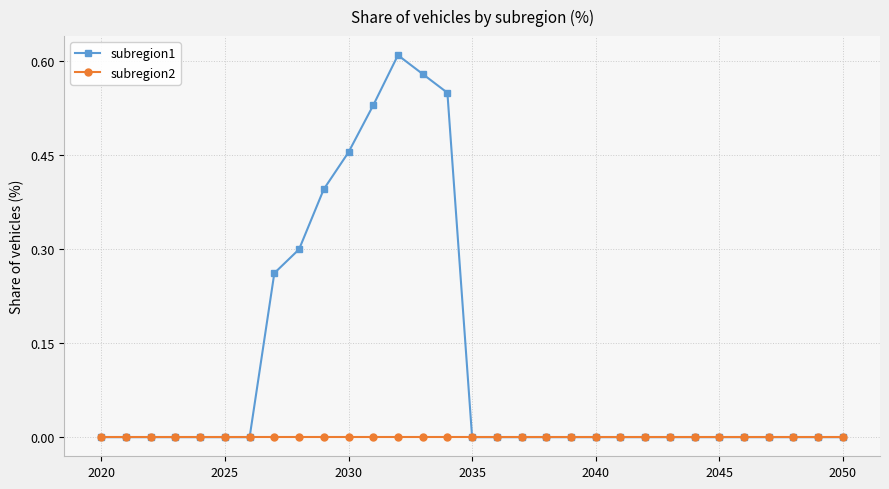

Rank the series by their average value, from lowest to highest.

subregion2, subregion1